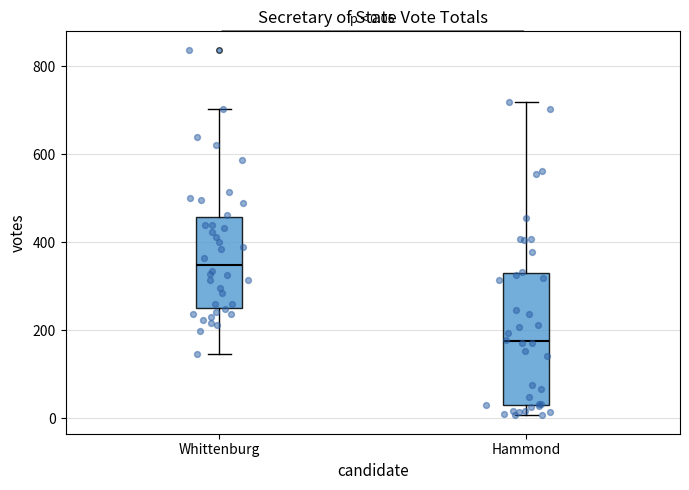

Which box's median line is the lowest?

Hammond